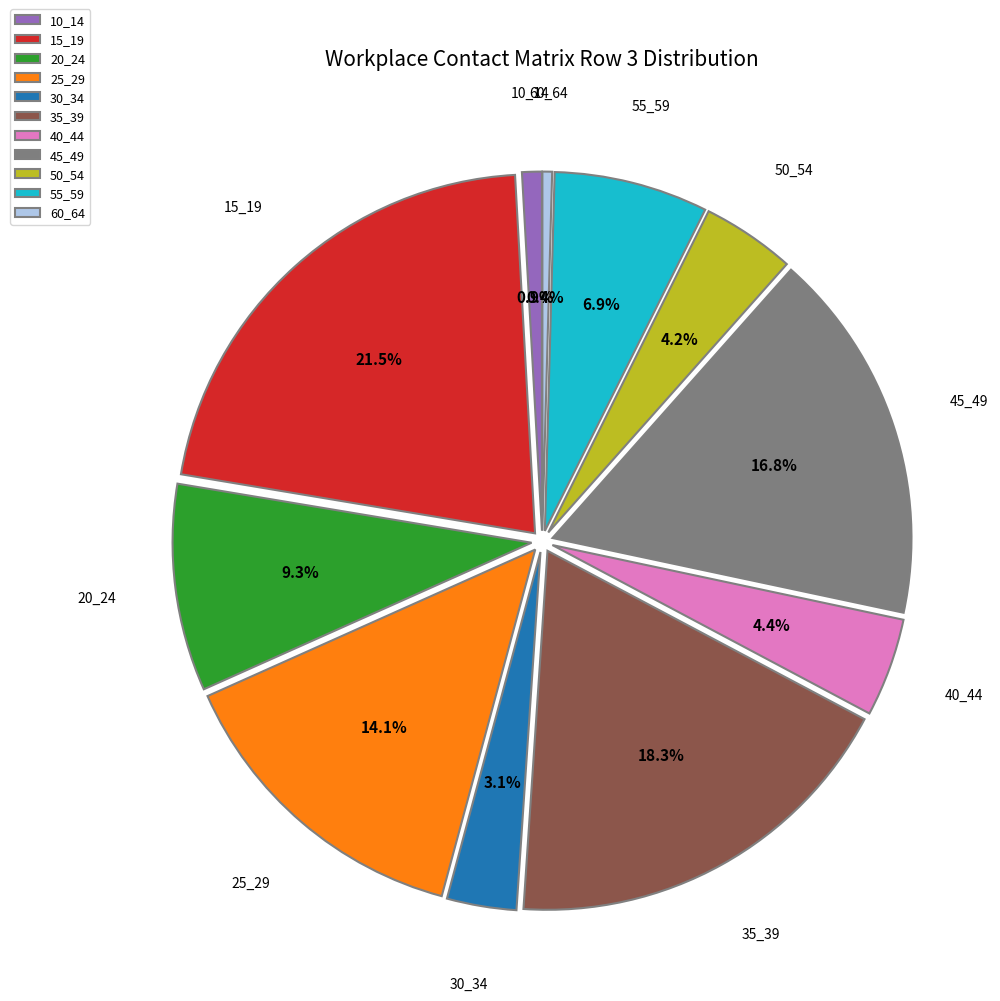

How many segments does this pie chart have?

11